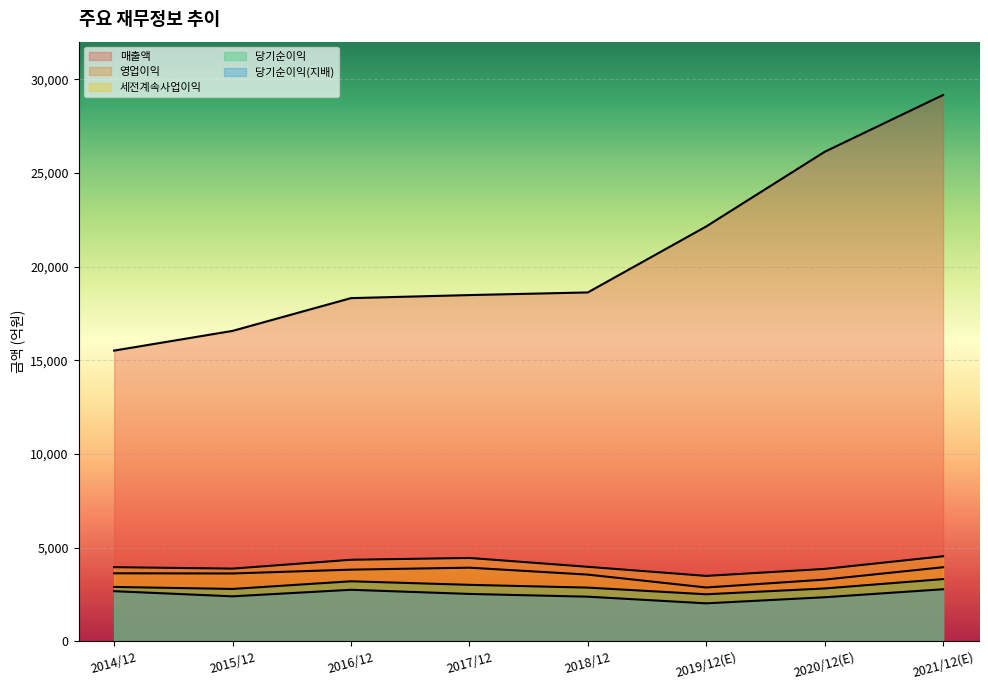

Rank the series at 2020/12(E) from highest to lowest value.

매출액, 세전계속사업이익, 영업이익, 당기순이익, 당기순이익(지배)